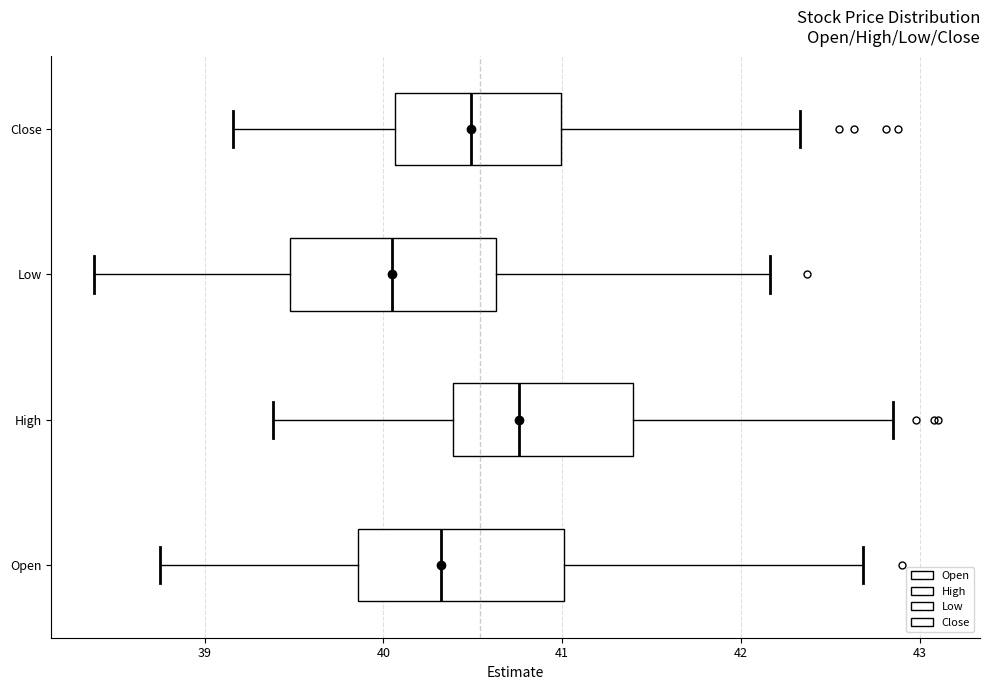

Where is the right edge of the box for High on the x-axis? The values are not printed on the chart, so give them approximately, as read against the axis.

41.4